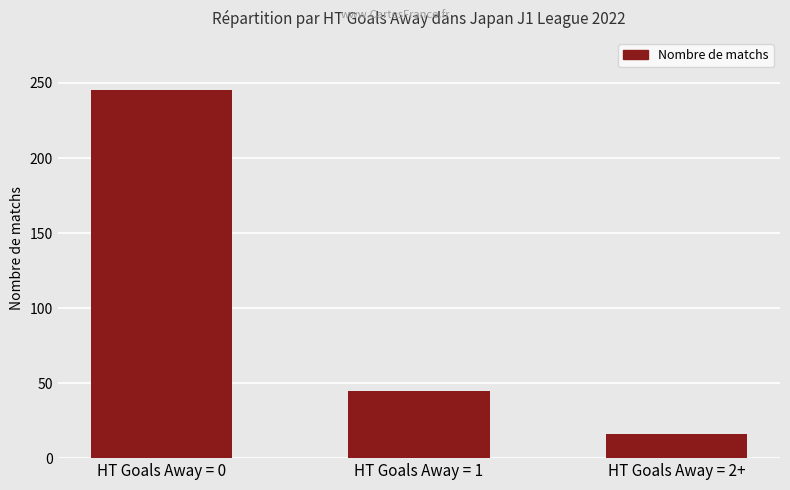

Approximately how many times larger is the value at HT Goals Away = 1 compared to HT Goals Away = 2+?

2.8